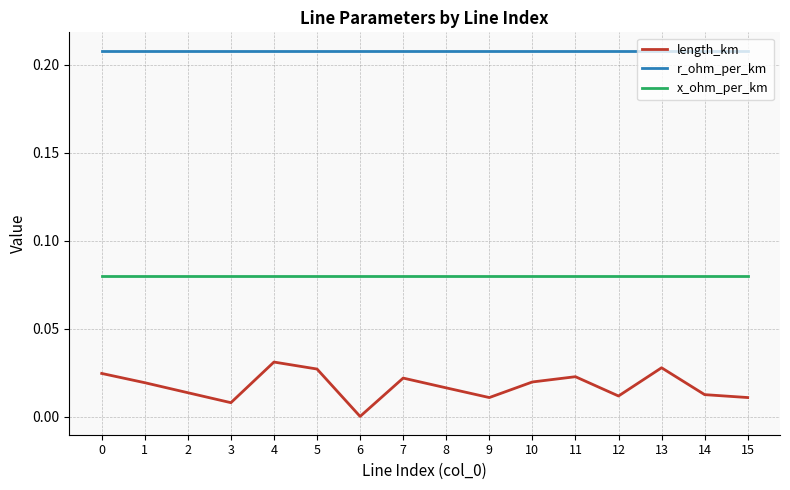

Which category has the lowest value across all series?

6